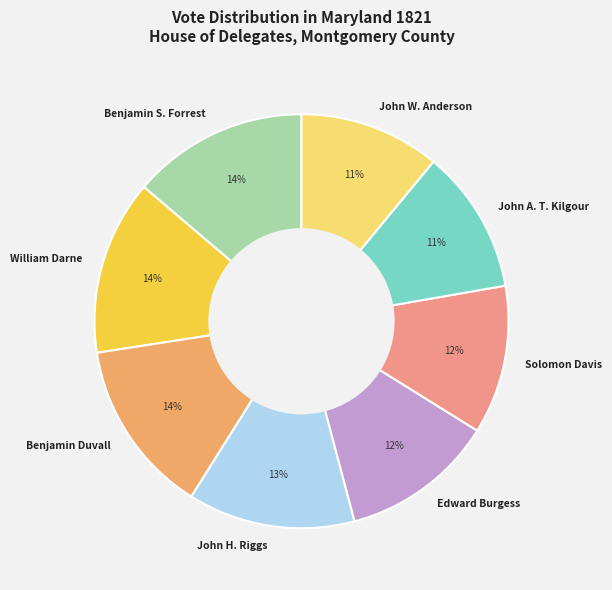

Does John H. Riggs represent more than half of the total?

No